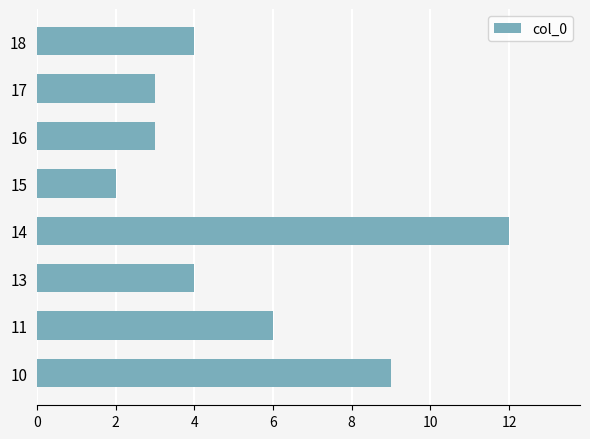

What is the minimum value shown in the chart?

2